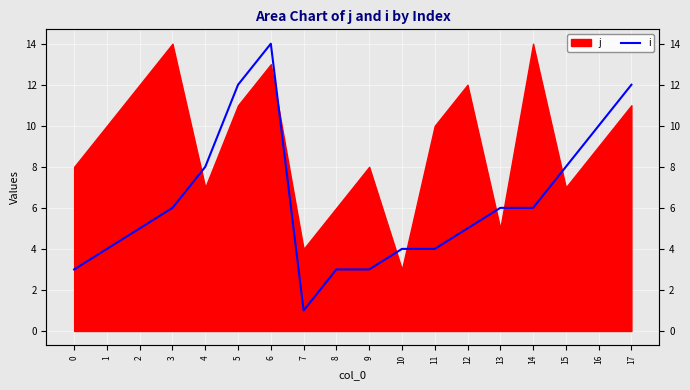

Which category has the lowest value across all series?

7